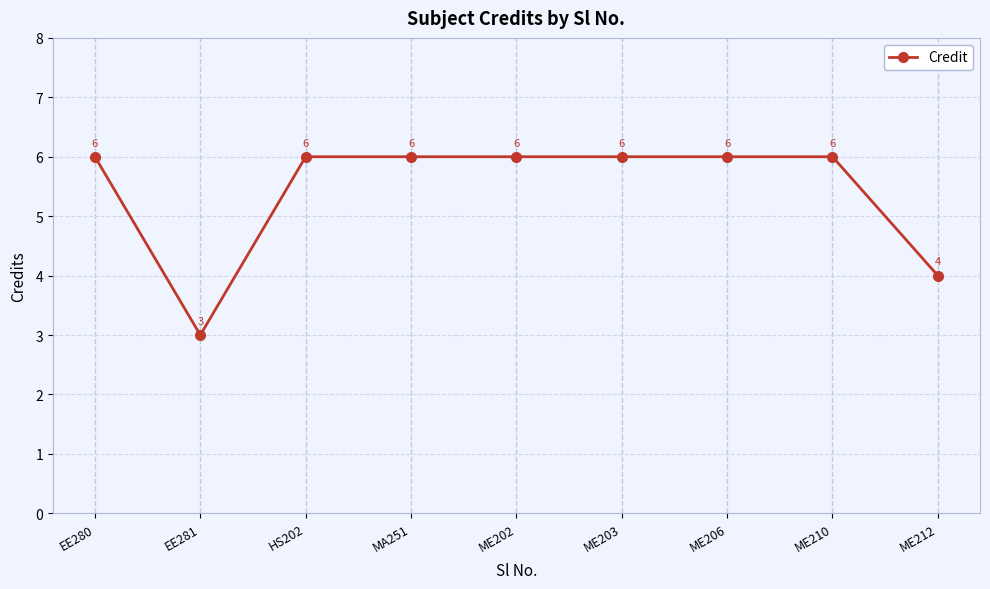

What is the value of the 1st point from the left?

6